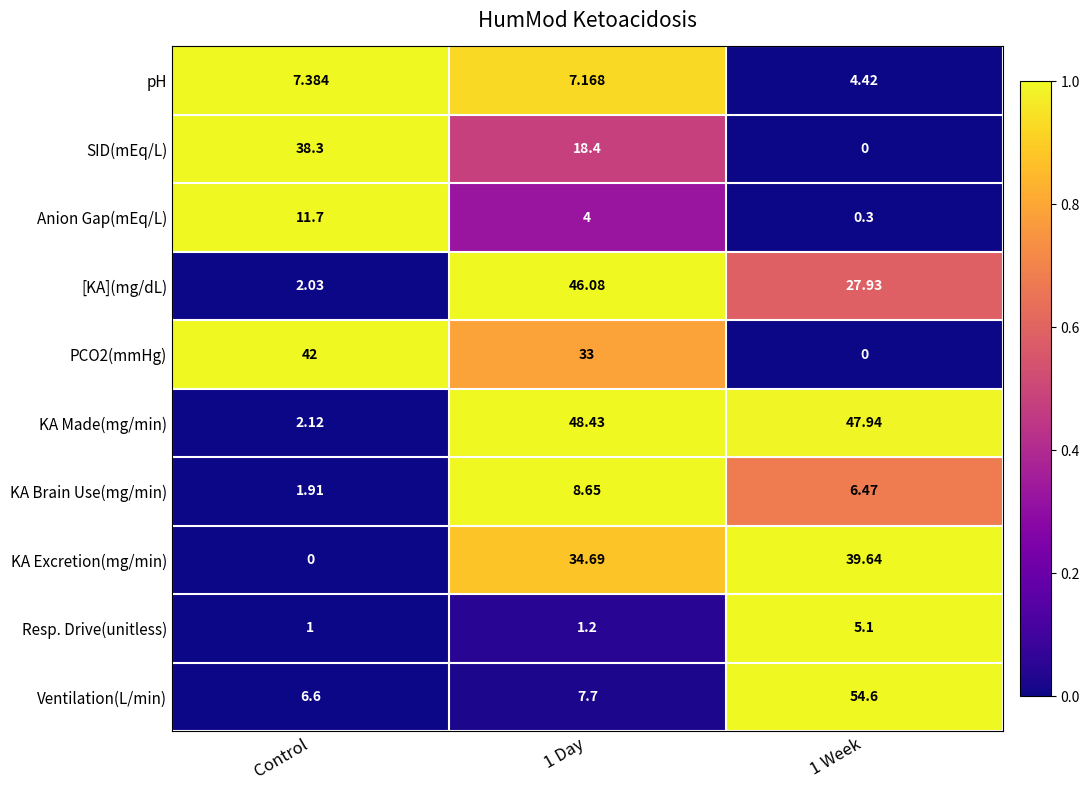

How many categories are shown in the chart?

3